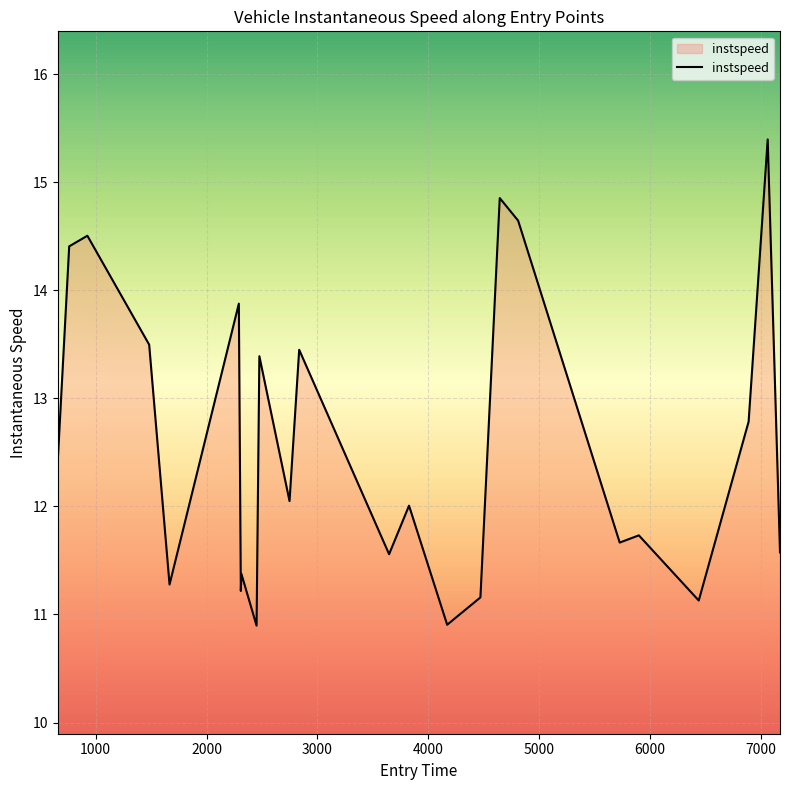

What is the minimum value shown in the chart?

10.9